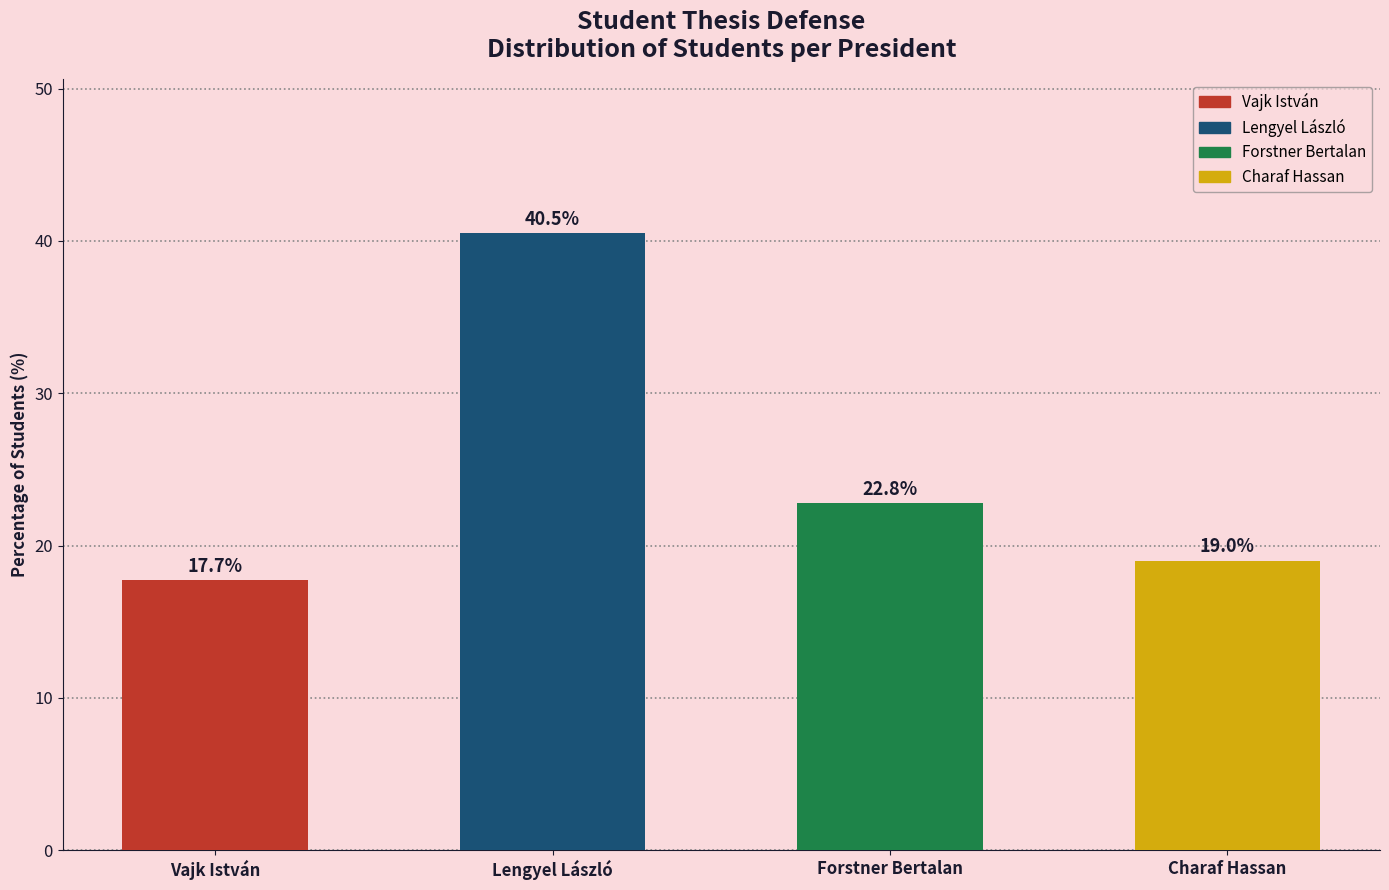

What is the difference between the maximum and minimum values?

22.8